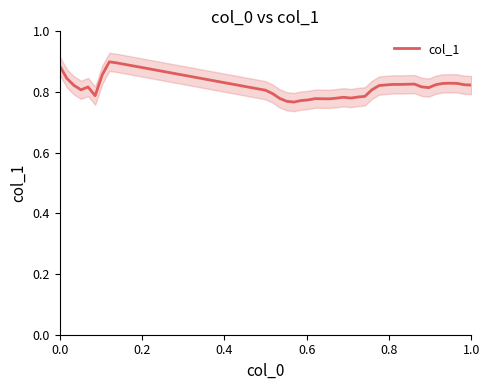

How many interior local valleys (lower than both neighbors) does the data have?

7